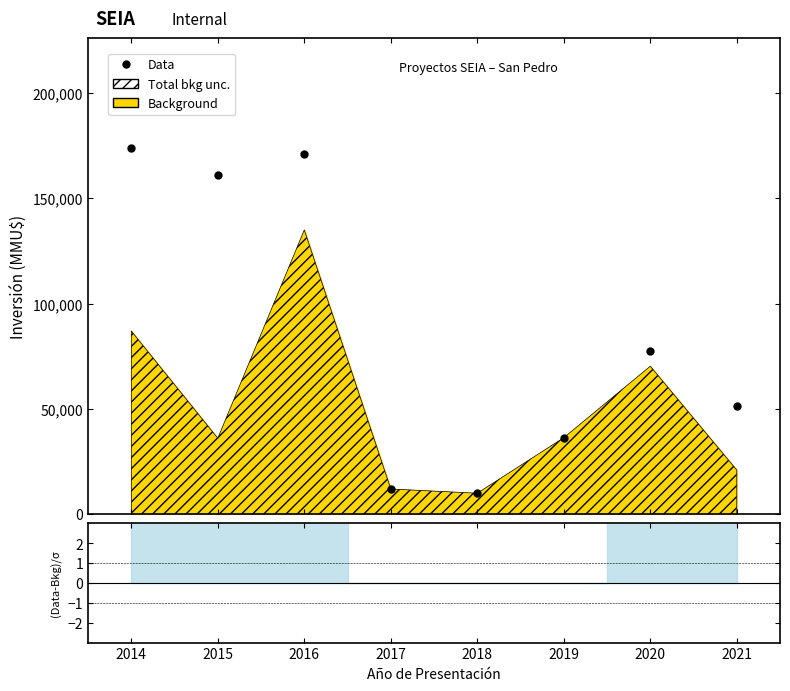

How many lines are shown in the chart?

1